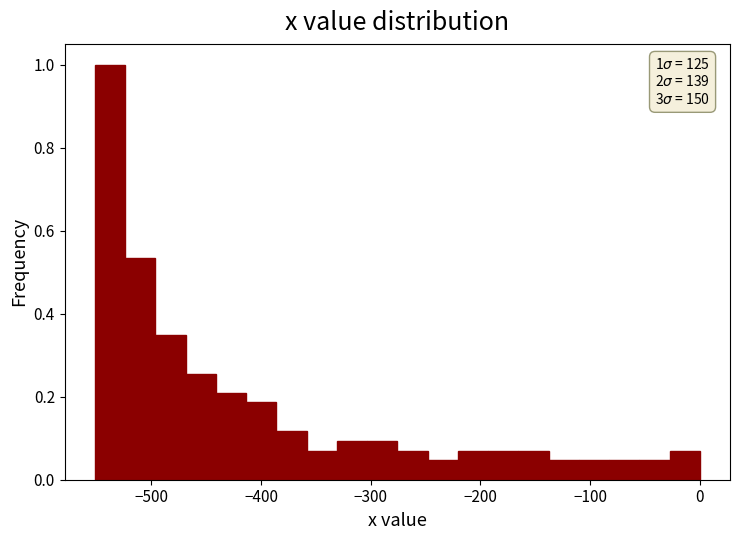

Read against the x-axis, roughly where is the centre of the tallest bar?

-540